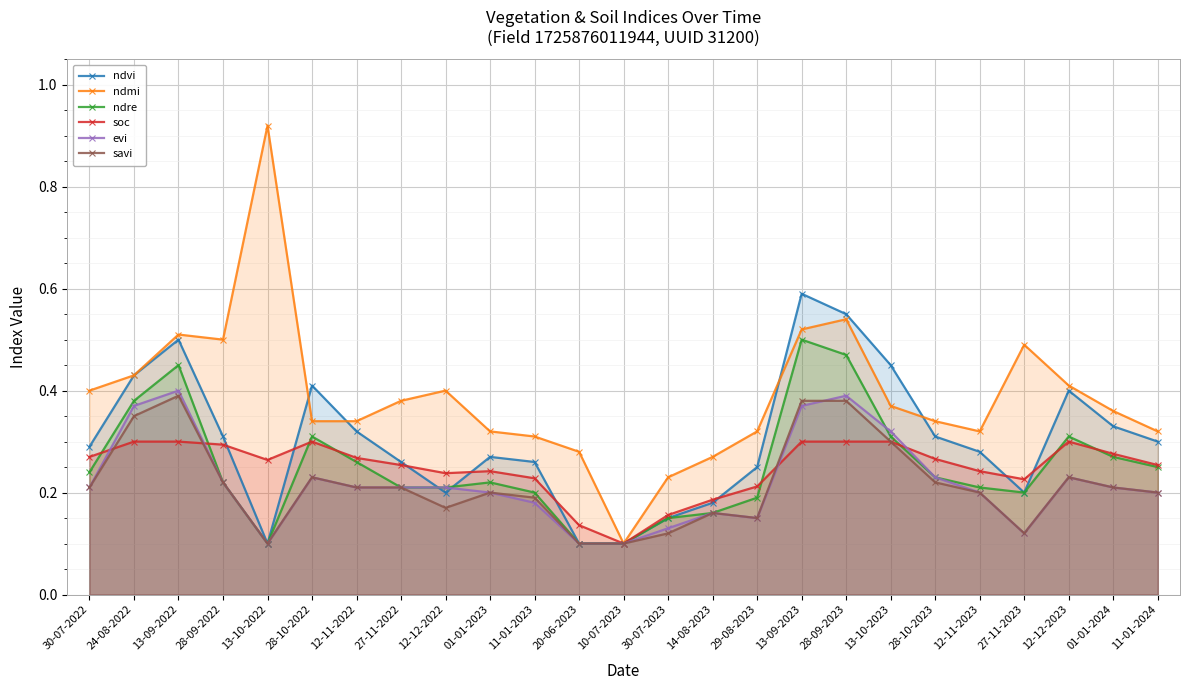

True or false: soc and savi cross at least once.

True